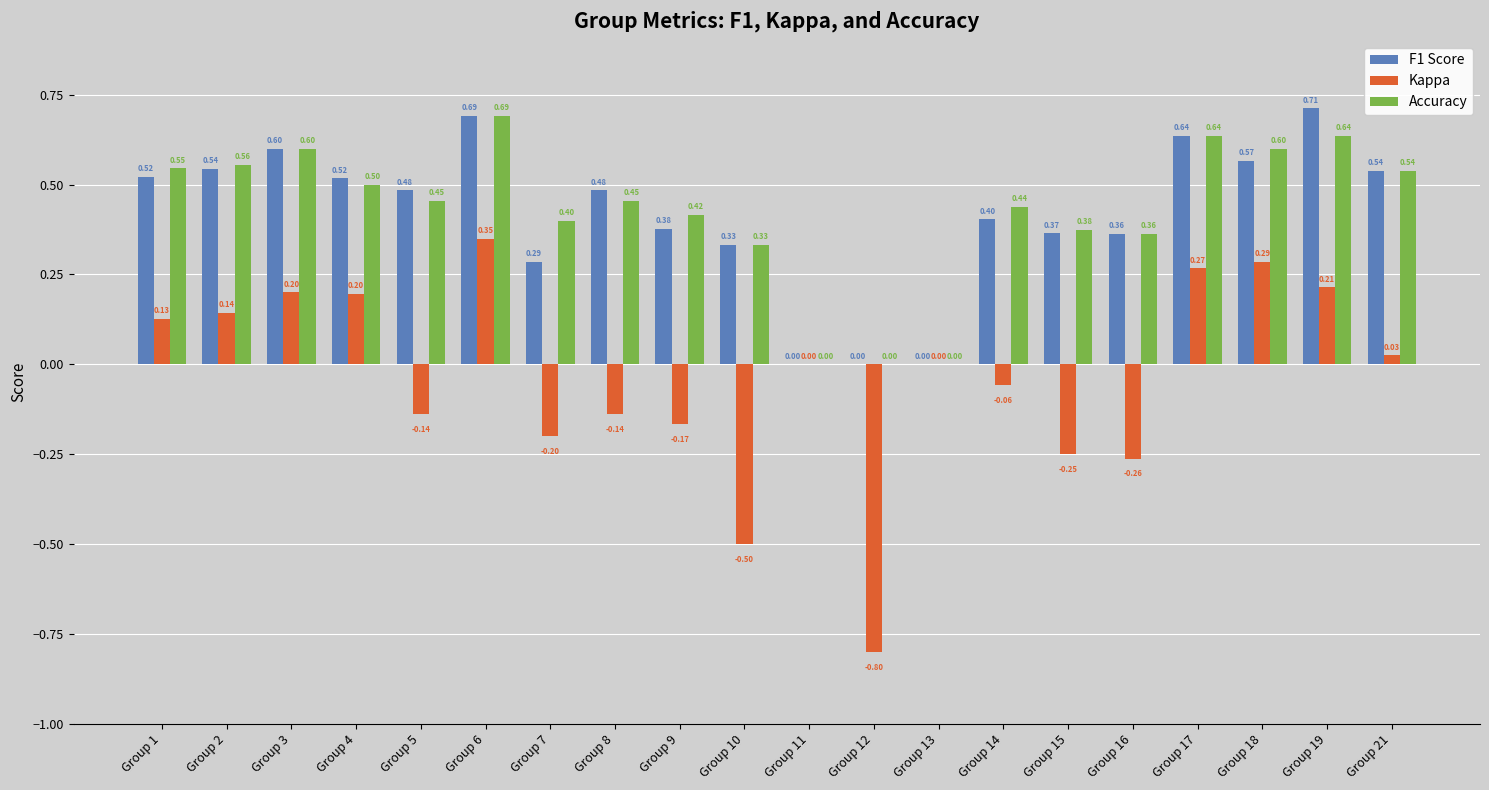

What is the difference between the Accuracy values at Group 17 and Group 7?

0.2